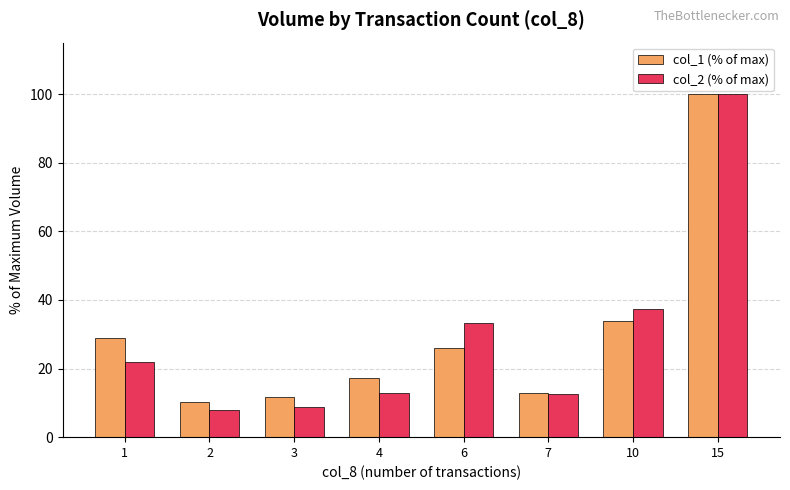

What is the total value across all series at 1?

50.6